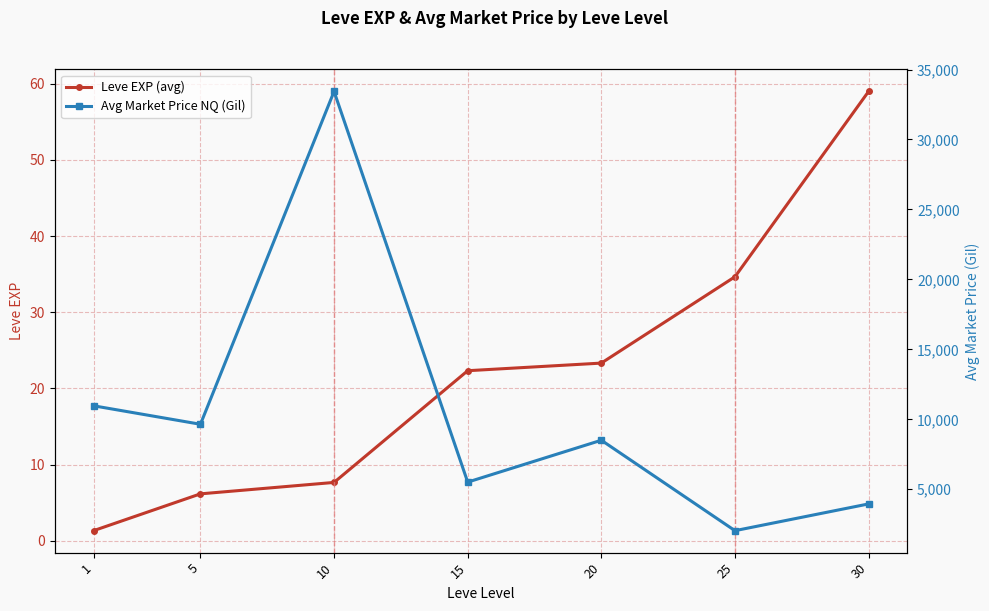

The value of Leve EXP (avg) at 5 is 10.9. True or false?

False